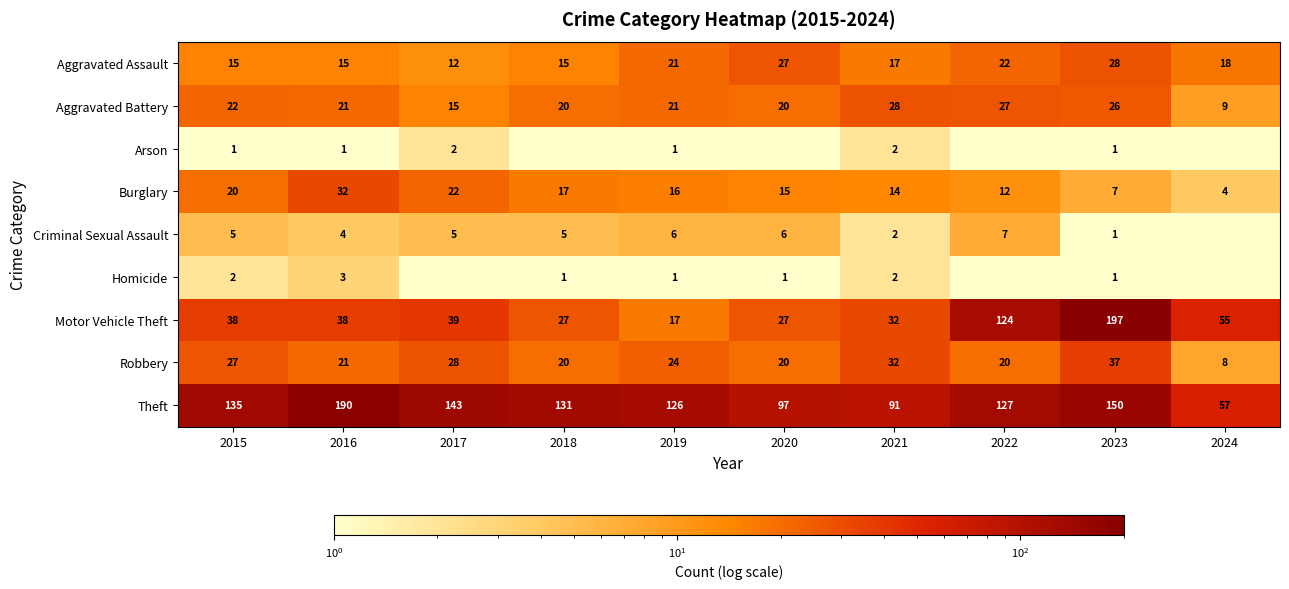

What is the sum of the Motor Vehicle Theft values at 2016 and 2015?

76.0